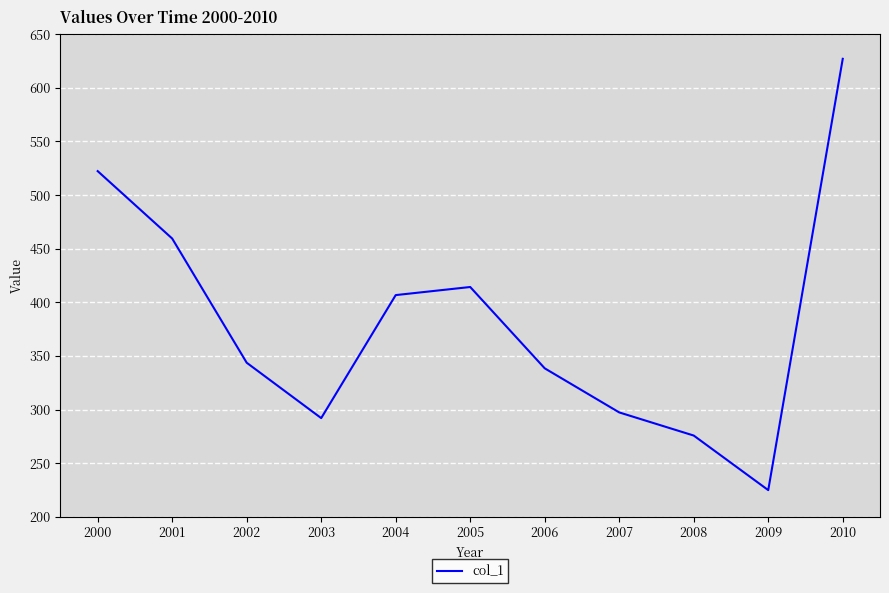

What is the average value?

382.0